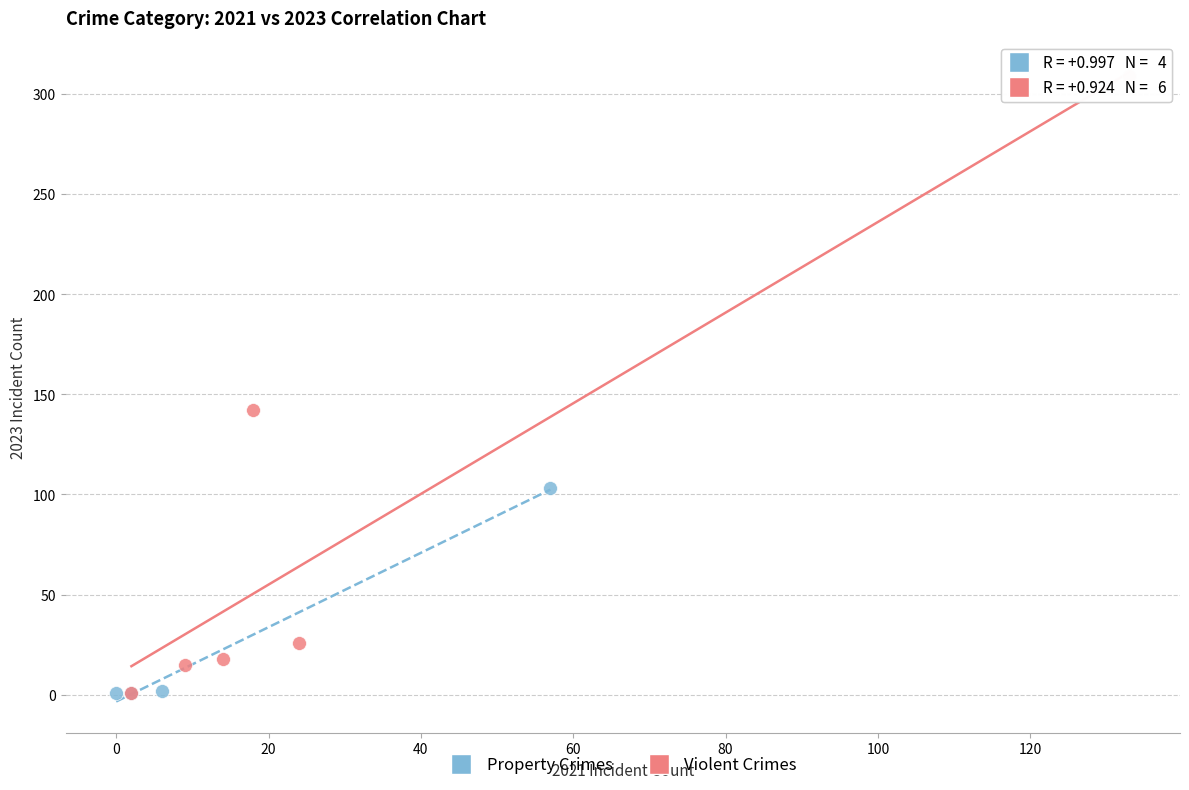

Which series reaches the maximum Y coordinate?

Violent Crimes